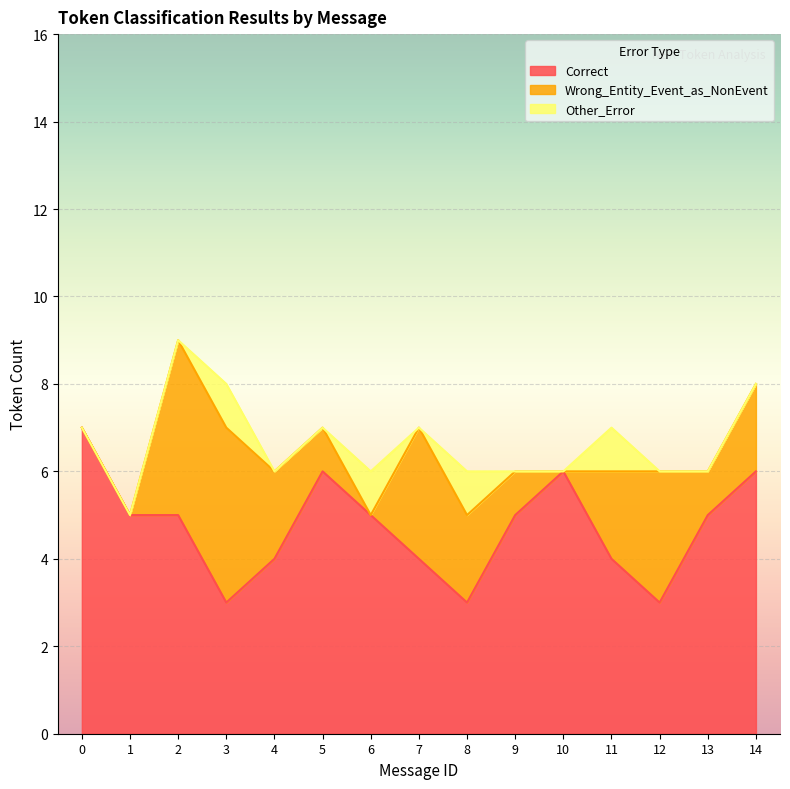

What is the difference between the Wrong_Entity_Event_as_NonEvent values at 9 and 2?

3